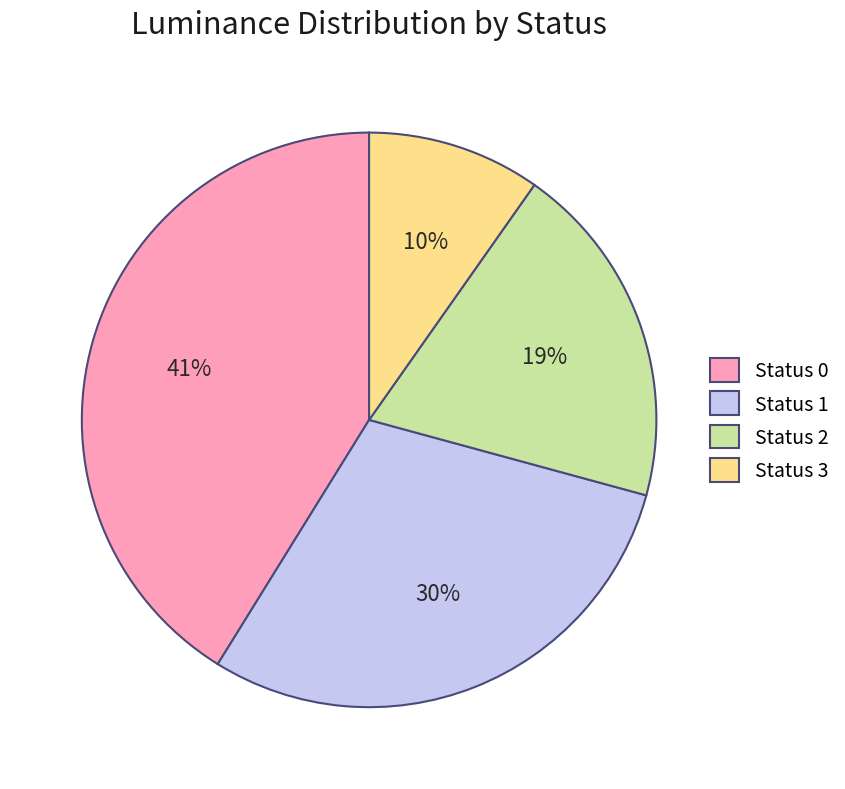

What percentage is the Status 3 slice, to the nearest percent?

10%